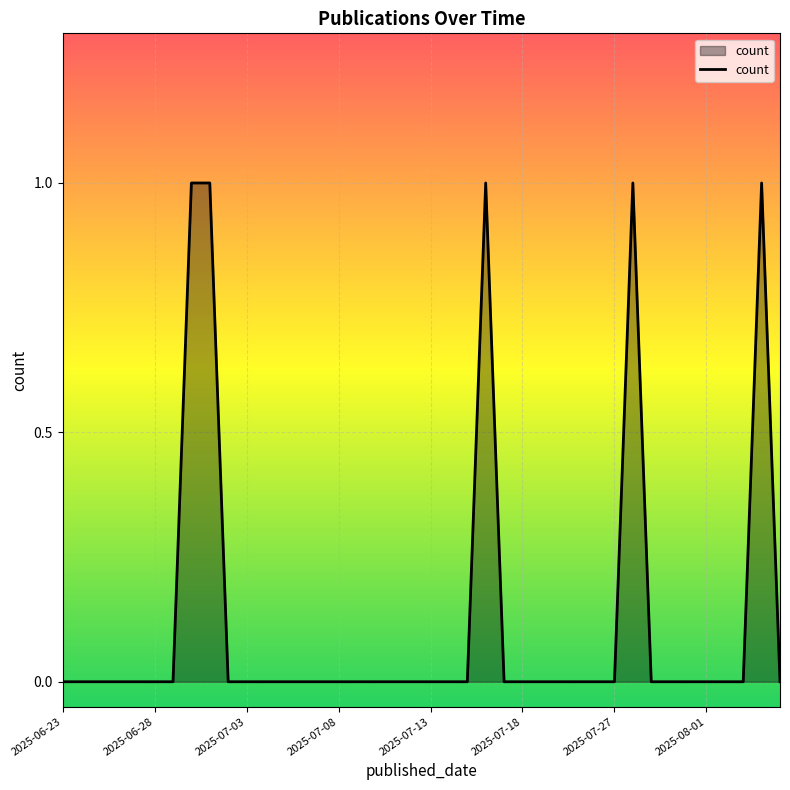

Is it true that the value at 2025-07-27 is 0?

True